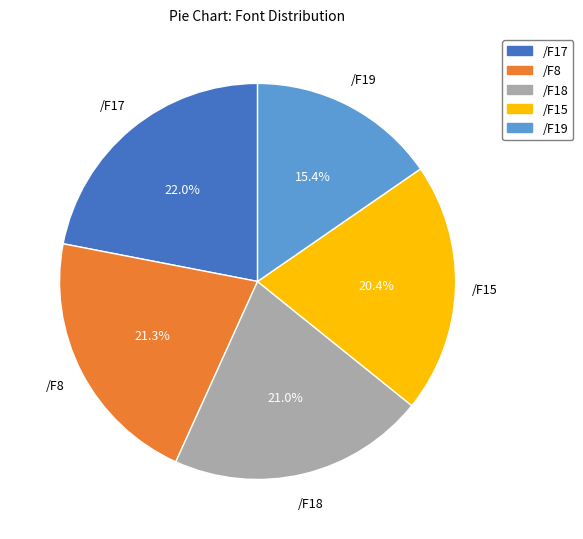

What percentage do /F15 and /F19 together represent?

35.8%